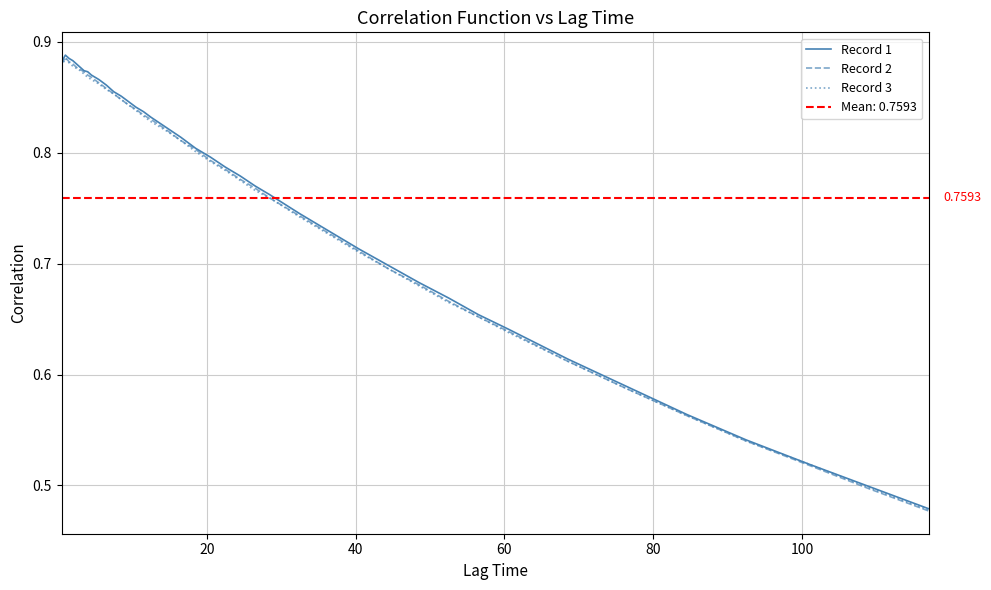

List the series in order of their overall mean, highest first.

Record 1, Record 2, Record 3